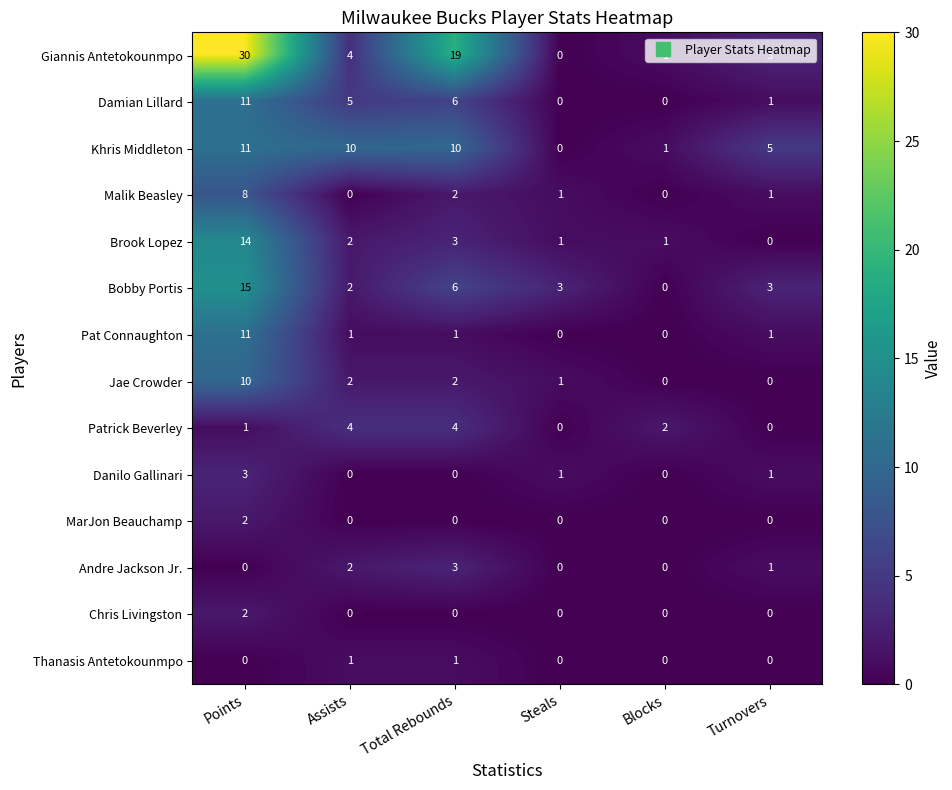

What is the spread (max minus min) of values at Total Rebounds?

19